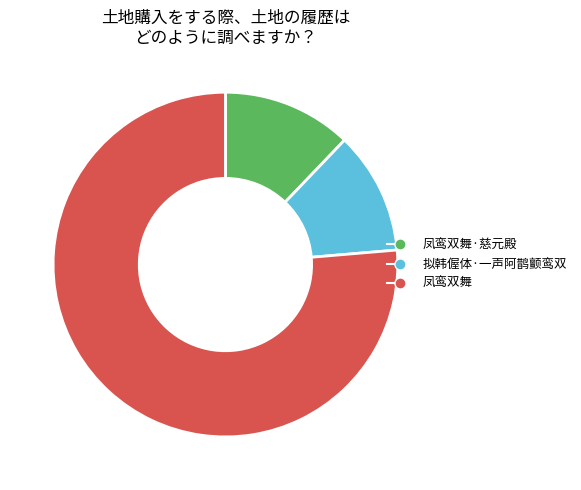

How many slices are in this pie chart?

3